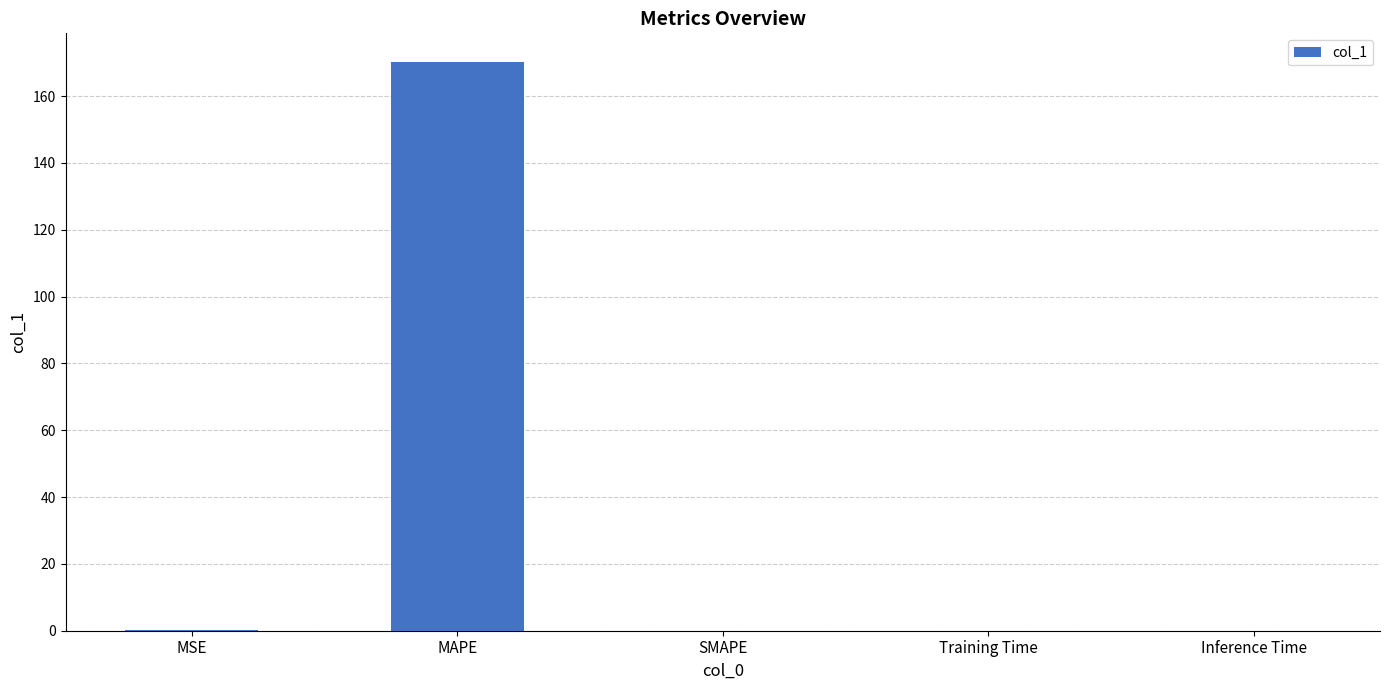

The chart shows a value of 0.0 at Training Time. True or false?

True